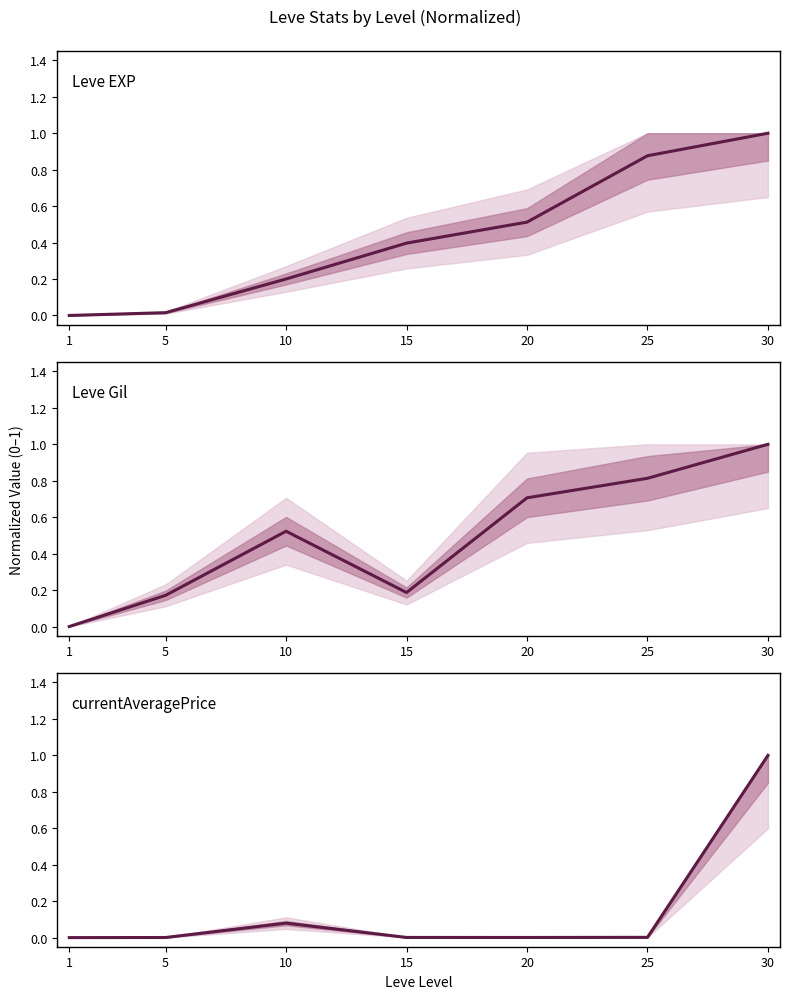

The value of Leve EXP at 30 is 1.0. True or false?

True